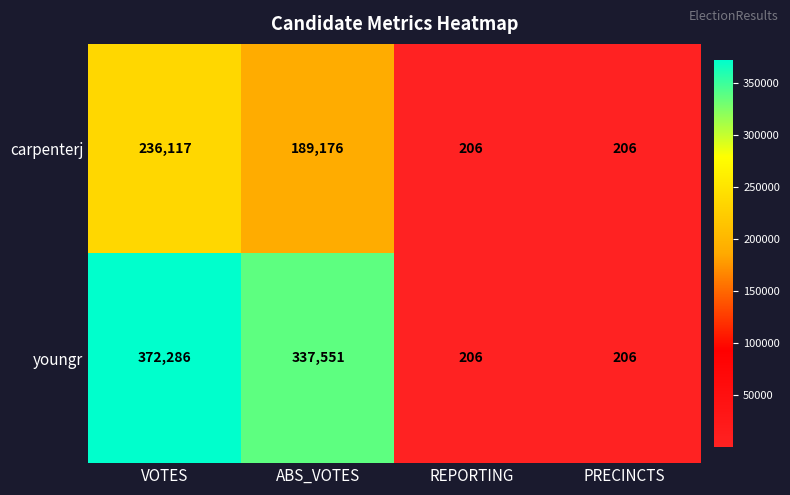

List the series in order of their overall mean, lowest first.

carpenterj, youngr